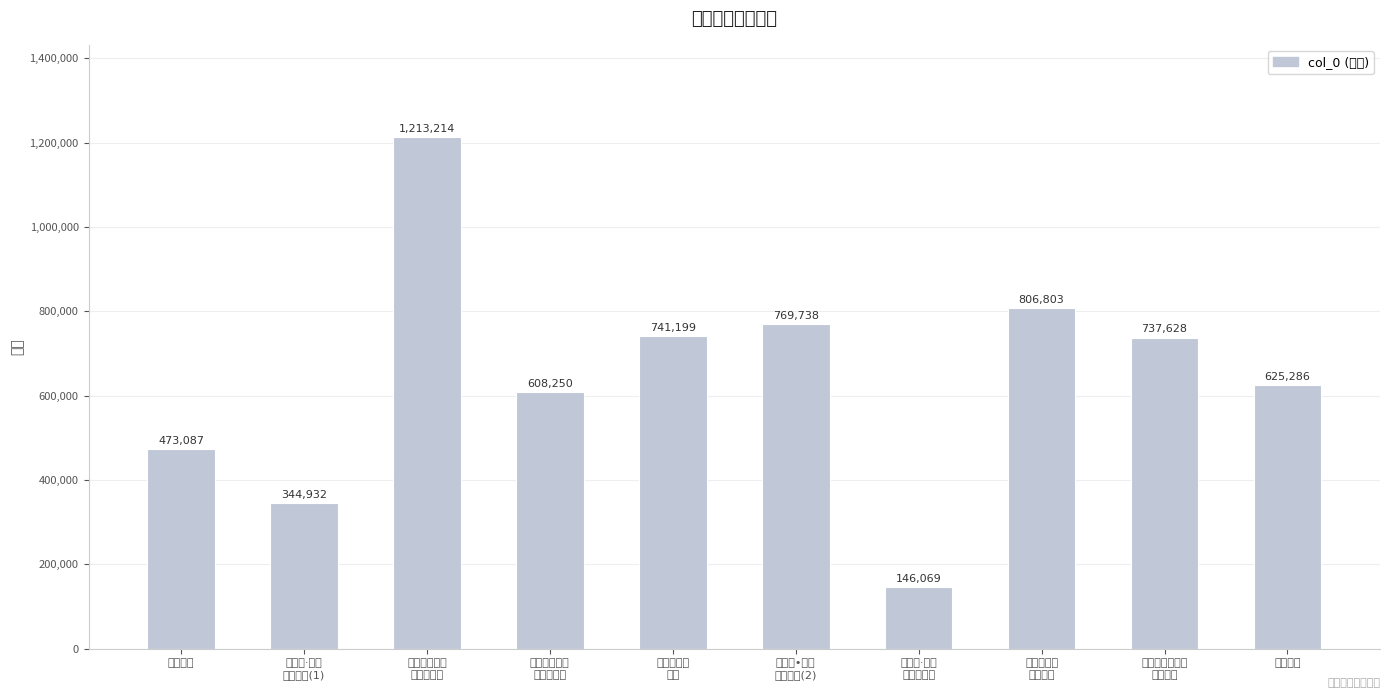

Approximately how many times larger is the value at 浣溪沙•集句
寄孙无言(2) compared to 白銮江抱疴
夜坐?

1.0